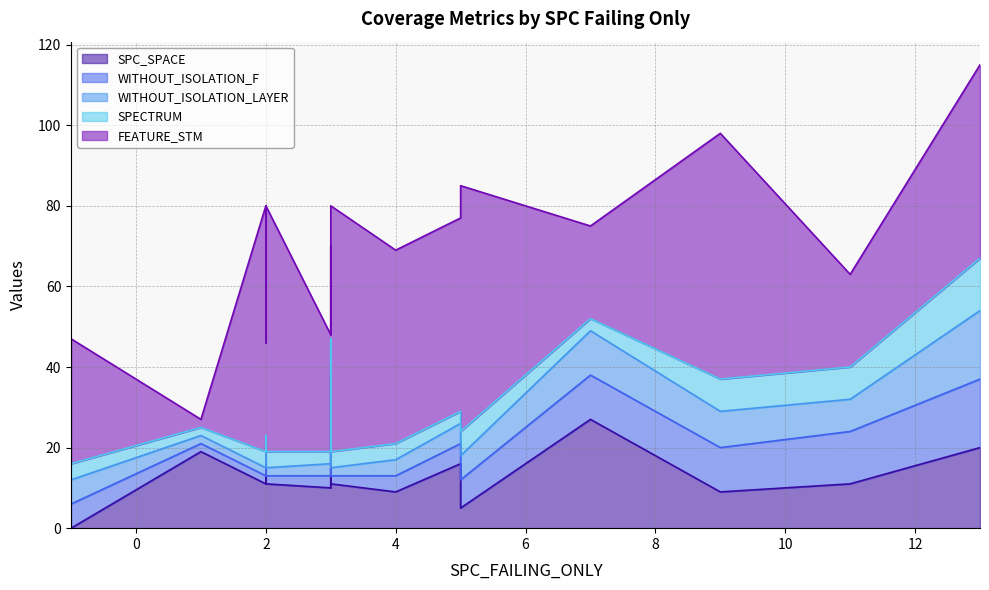

What is the total value across all series at 4?

69